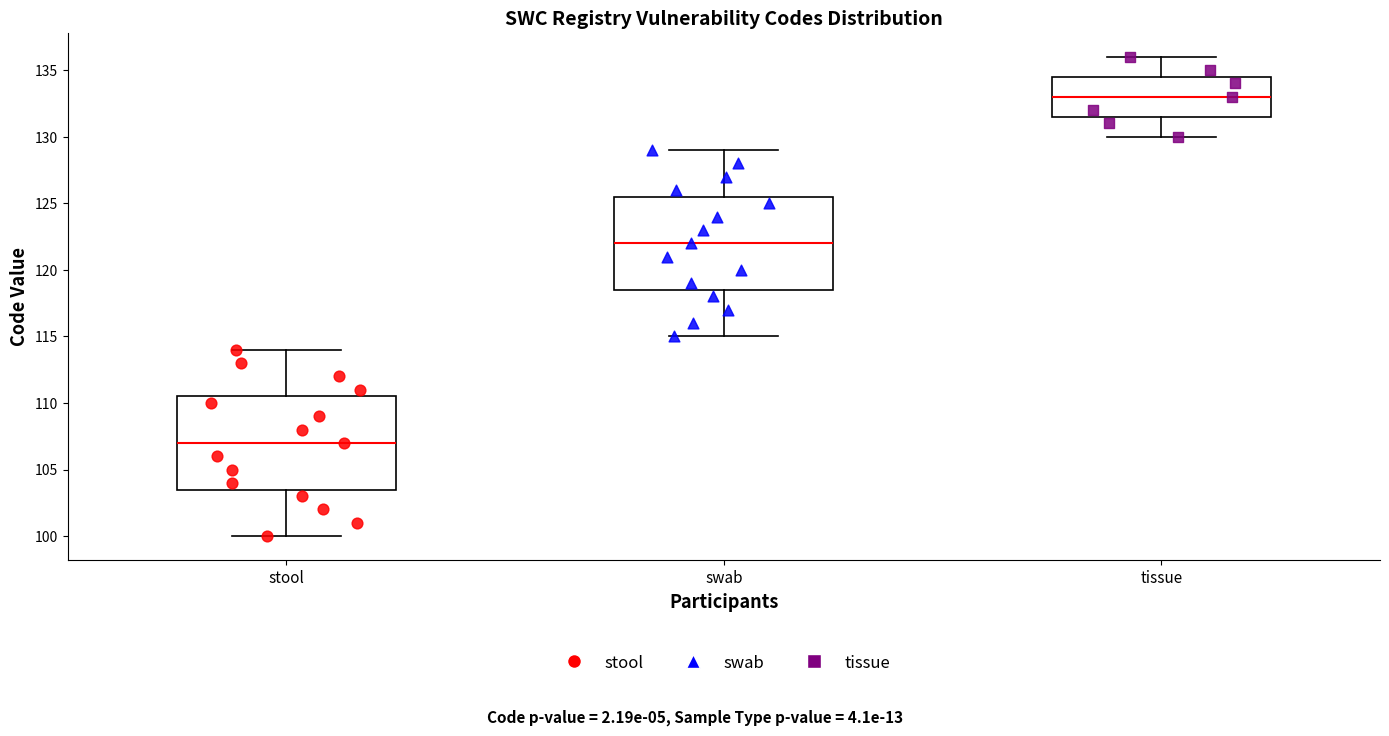

Where does the upper whisker of the box for tissue end on the y-axis? The values are not printed on the chart, so give them approximately, as read against the axis.

136.0